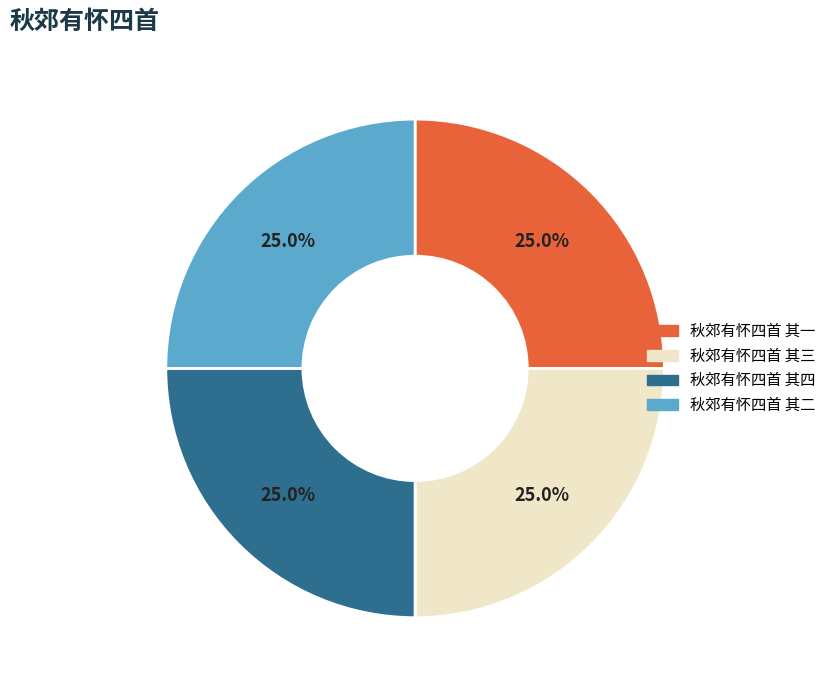

Does 秋郊有怀四首 其一 account for over 50% of the chart?

No